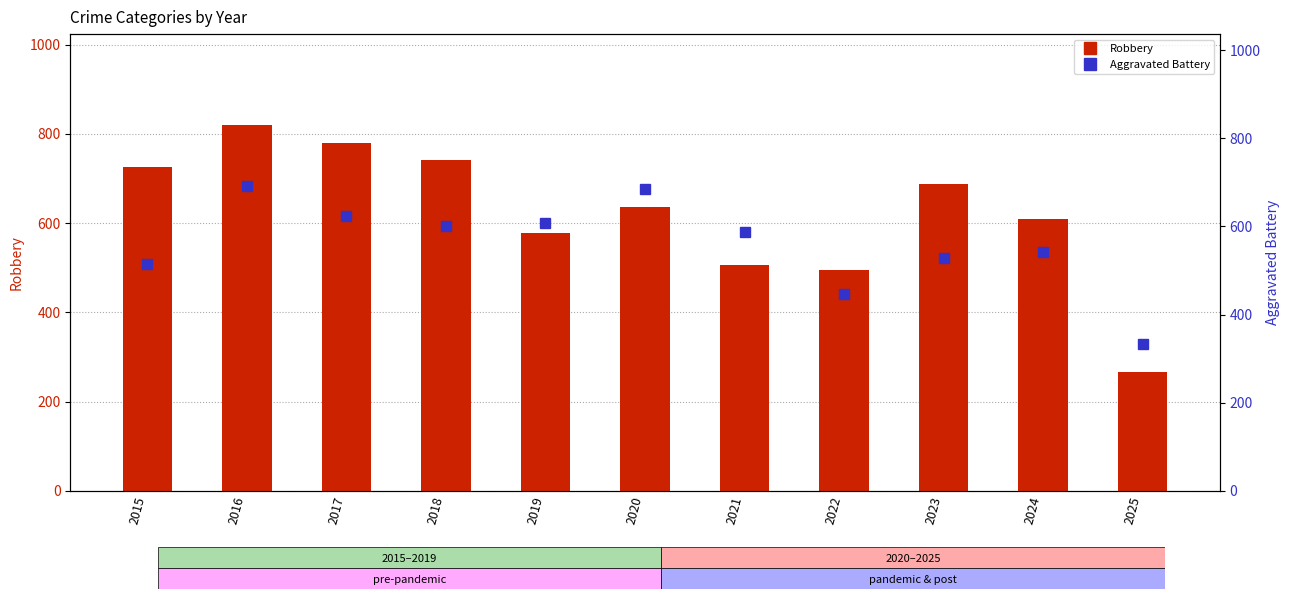

What is the difference between the highest and lowest values at 2016?

128